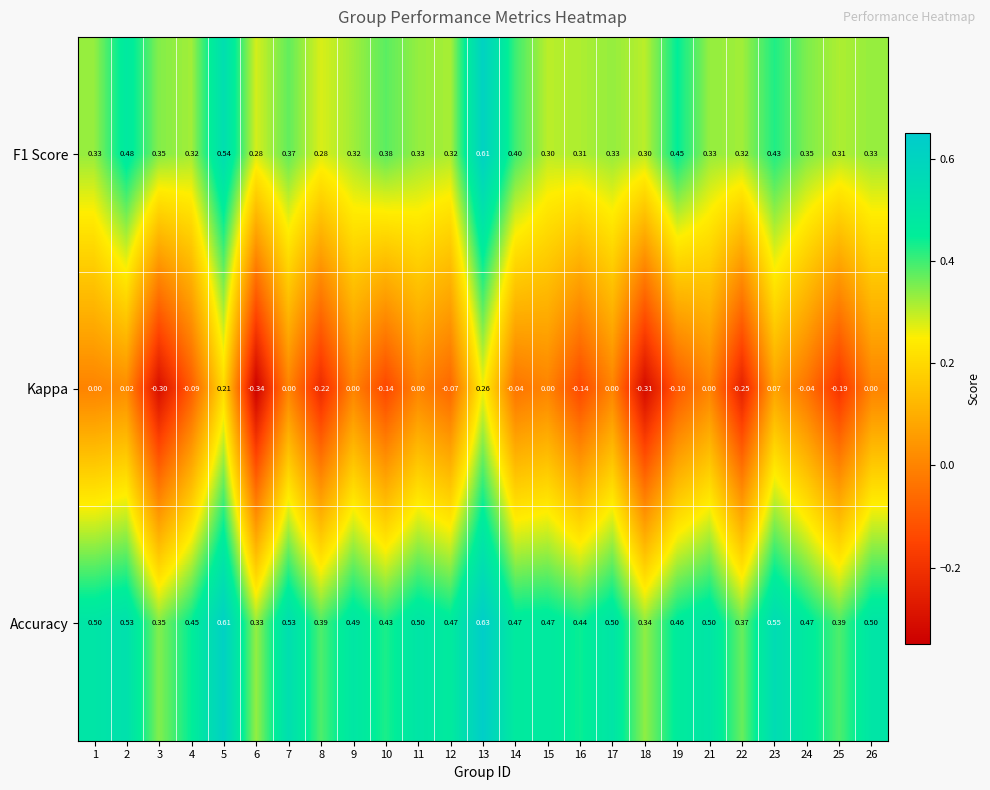

Which series has the widest spread of values?

Kappa